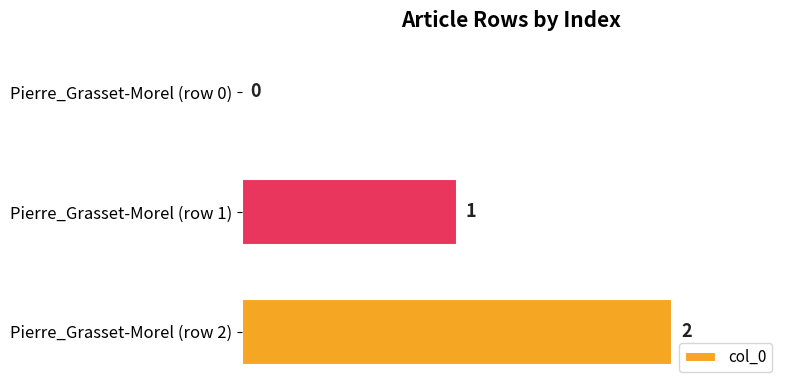

What is the maximum value shown in the chart?

2